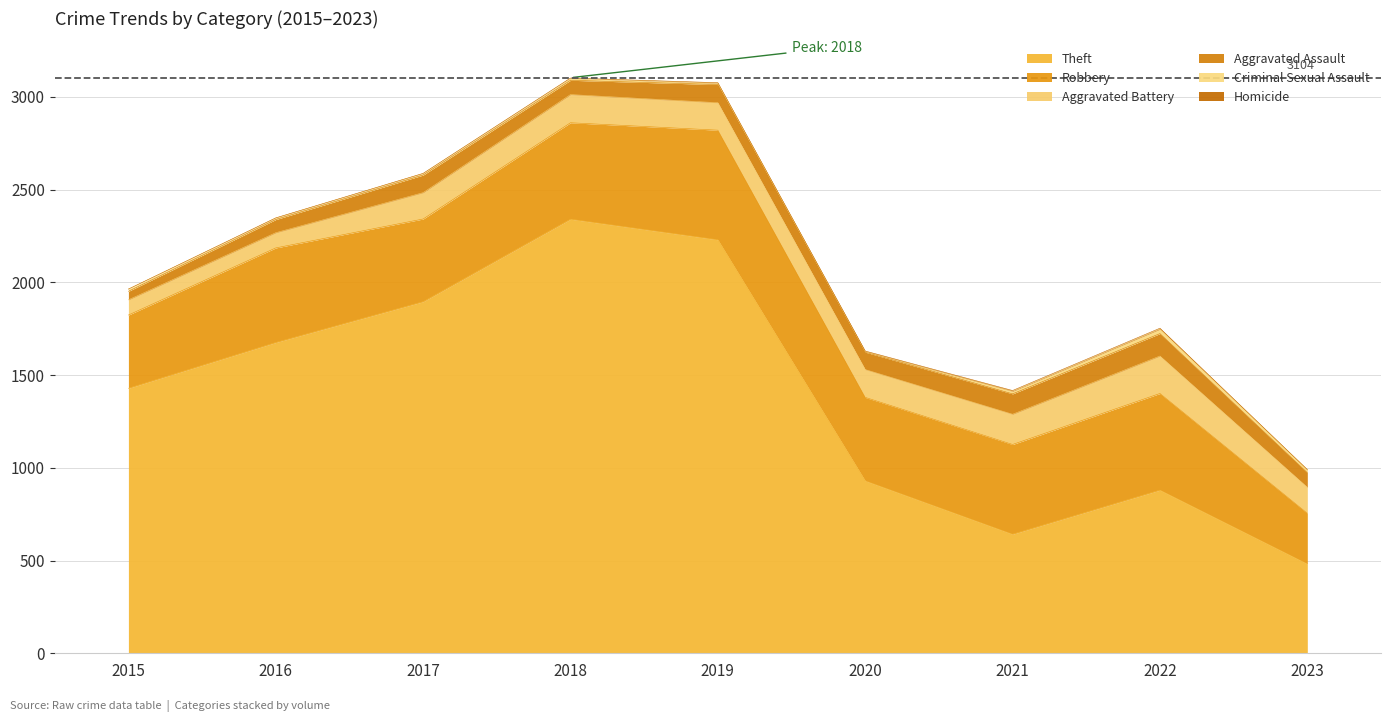

Is it true that Robbery equals 120 at 2021?

False